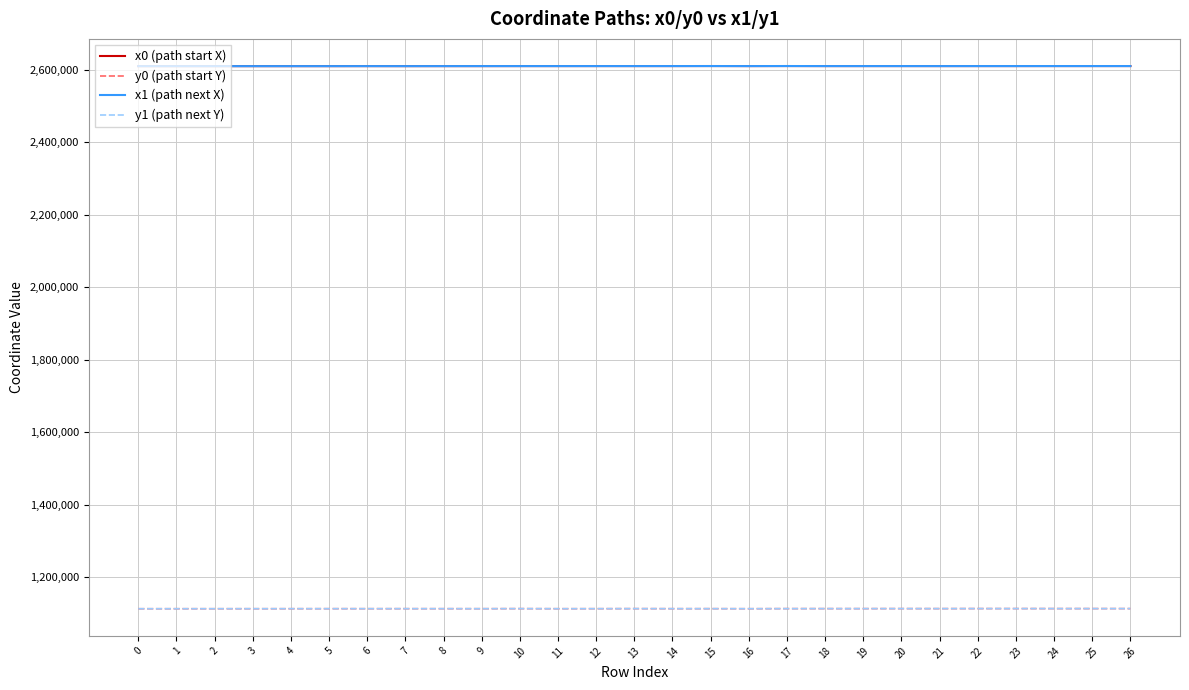

What is the minimum value for y1 (path next Y)?

1113726.0